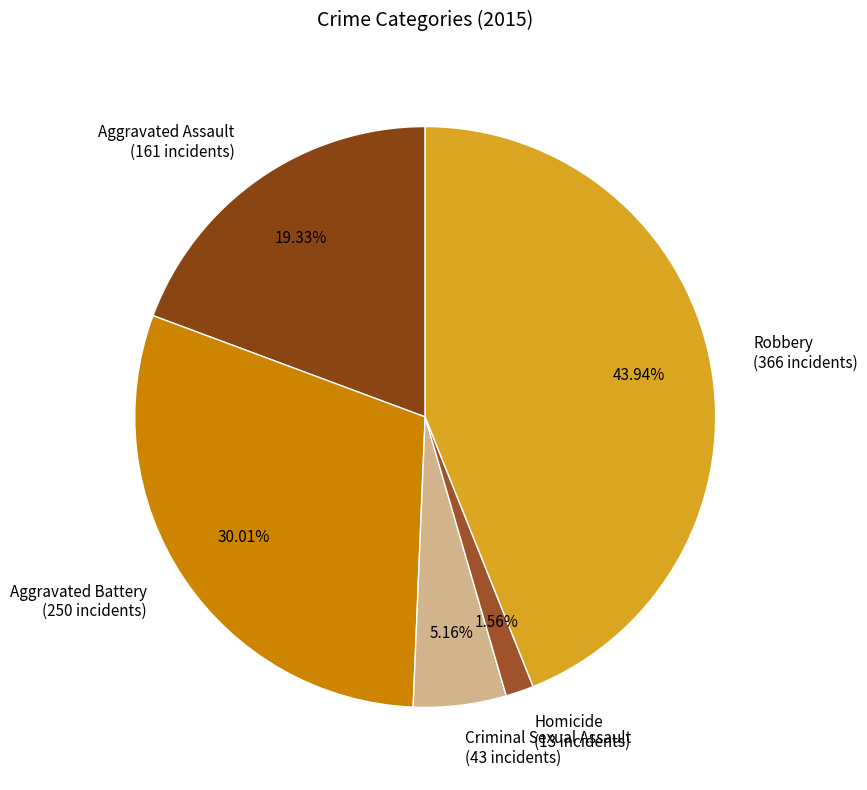

What is the smallest slice in the pie chart?

Homicide